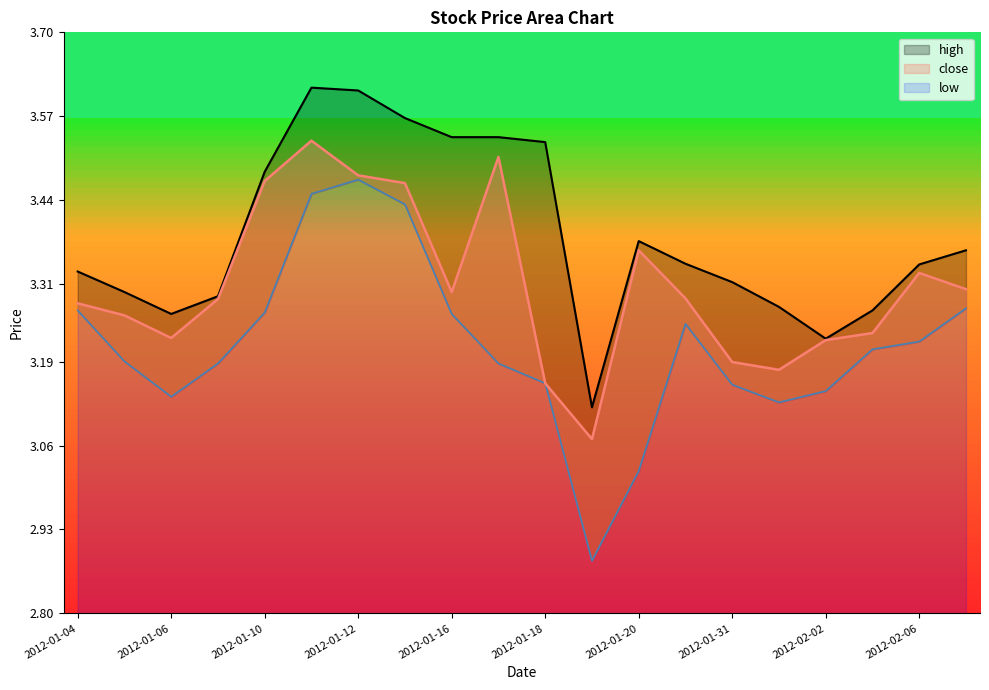

What is the value of the close point at the 13th from the left?

3.4